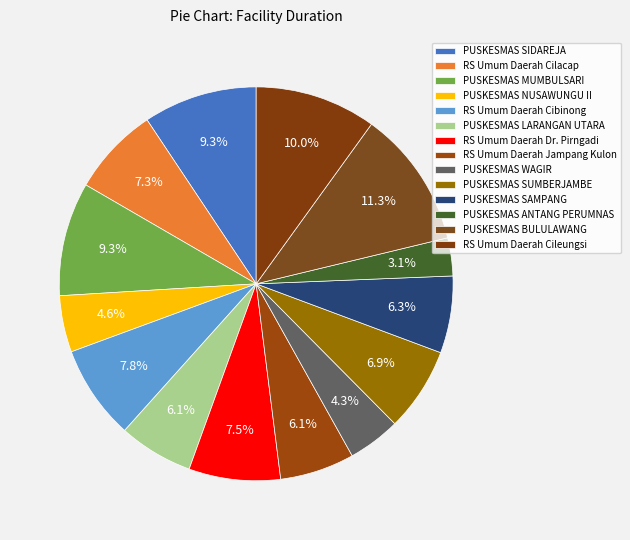

Rank the categories by value from highest to lowest.

PUSKESMAS BULULAWANG, RS Umum Daerah Cileungsi, PUSKESMAS SIDAREJA, PUSKESMAS MUMBULSARI, RS Umum Daerah Cibinong, RS Umum Daerah Dr. Pirngadi, RS Umum Daerah Cilacap, PUSKESMAS SUMBERJAMBE, PUSKESMAS SAMPANG, PUSKESMAS LARANGAN UTARA, RS Umum Daerah Jampang Kulon, PUSKESMAS NUSAWUNGU II, PUSKESMAS WAGIR, PUSKESMAS ANTANG PERUMNAS